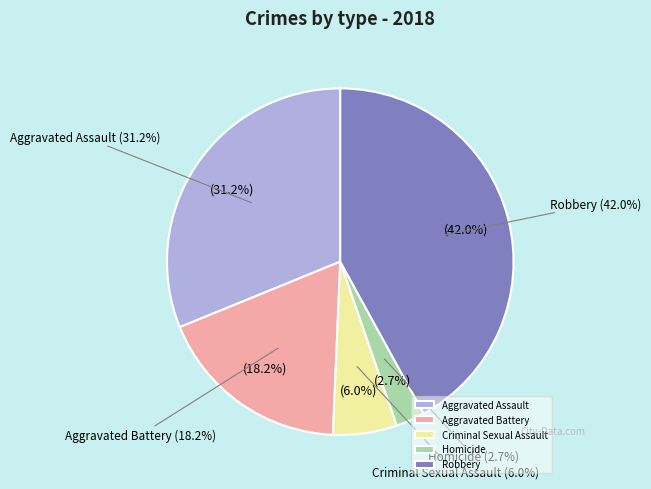

What is the change in value from Aggravated Battery to Homicide?

-57